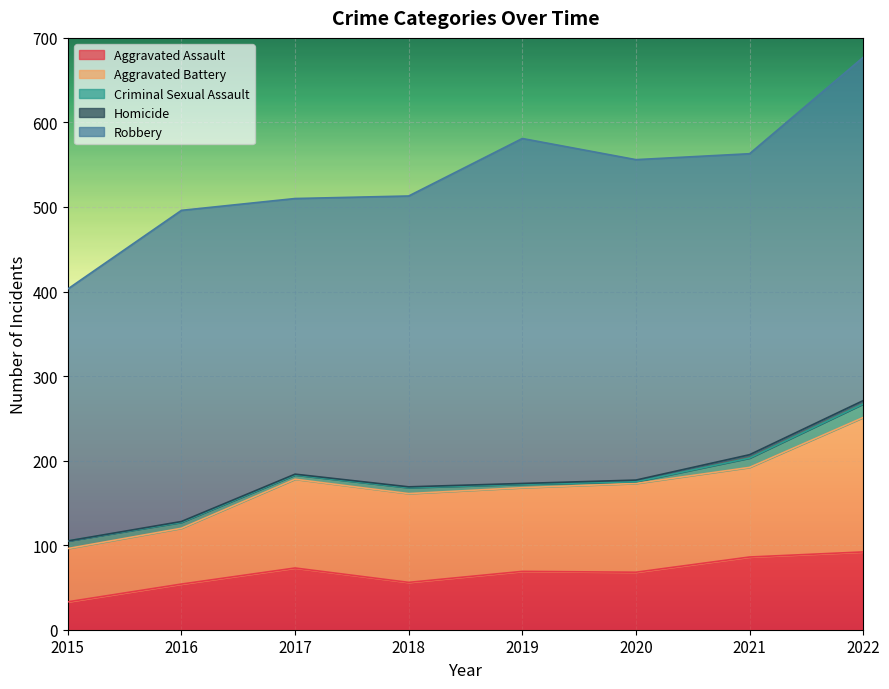

True or false: Aggravated Assault and Aggravated Battery intersect in this chart.

False